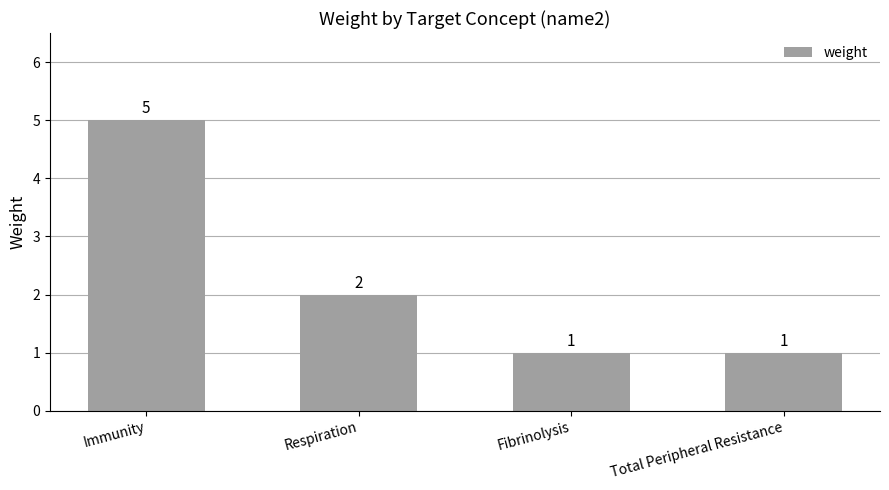

Between Respiration and Immunity, which is larger?

Immunity